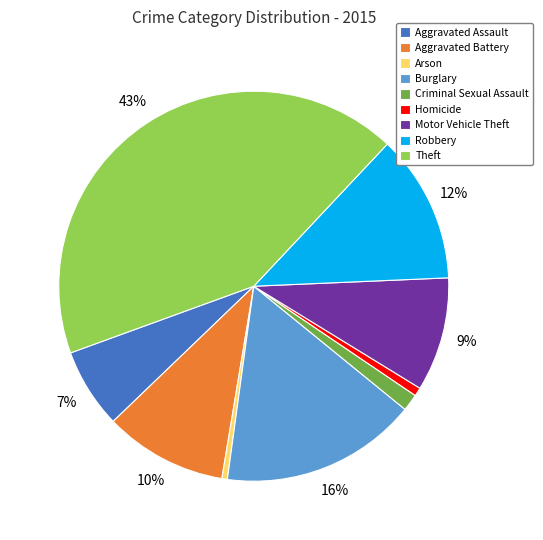

What is the largest slice in the pie chart?

Theft